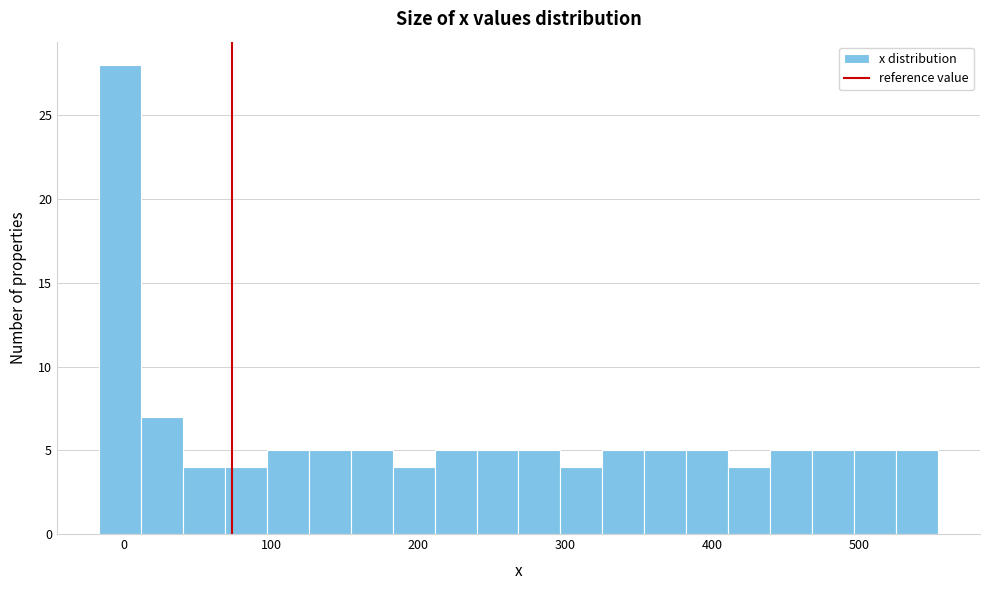

Read against the x-axis, roughly where is the centre of the tallest bar?

0